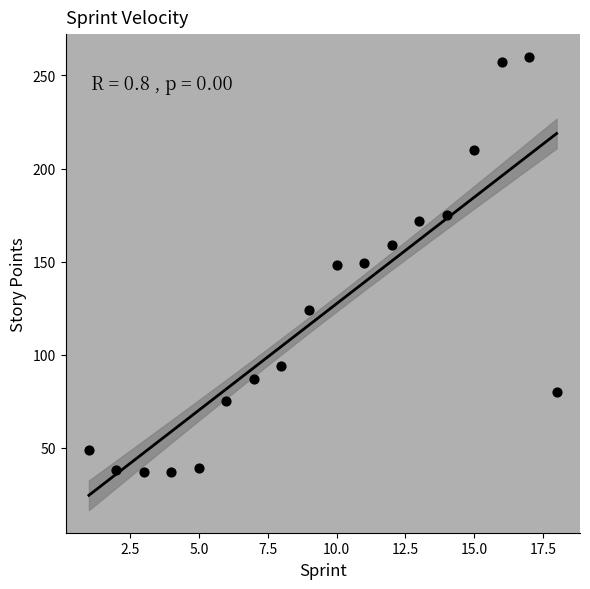

What is the range of Y values (max minus min)?

223